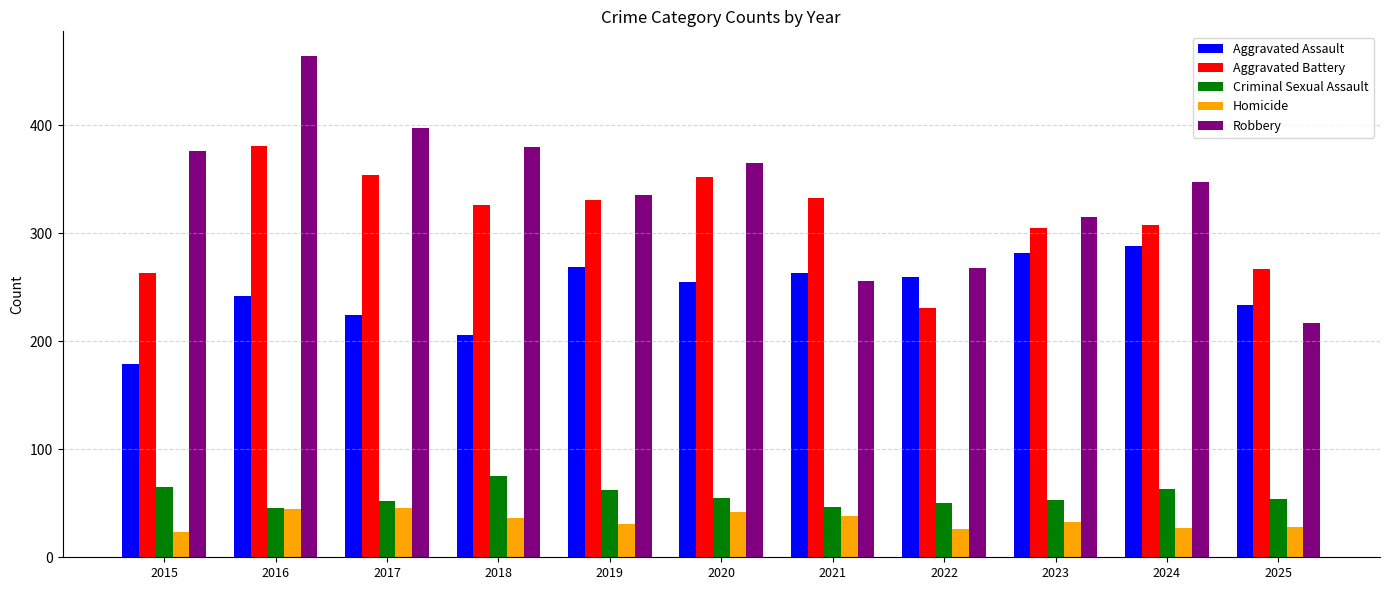

Which series has the largest range (max minus min)?

Robbery